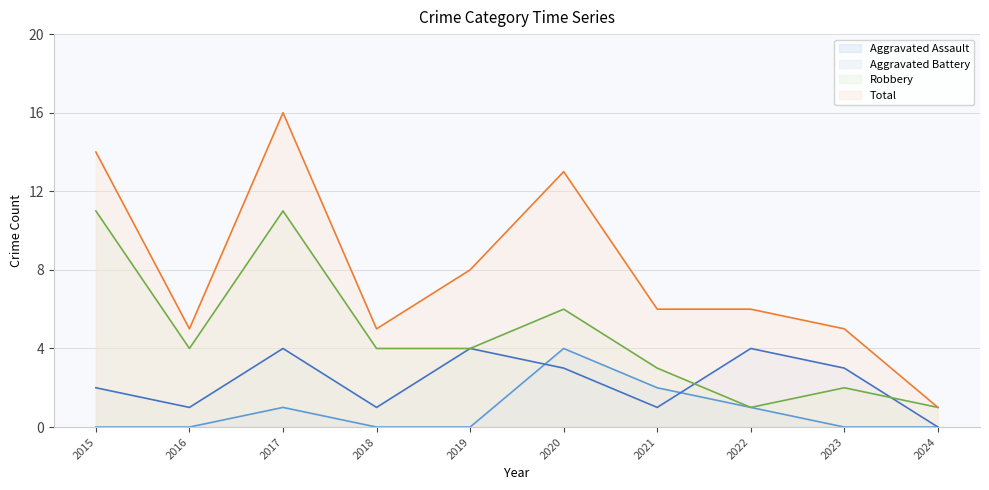

The Robbery series shows 4 at 2016. True or false?

True